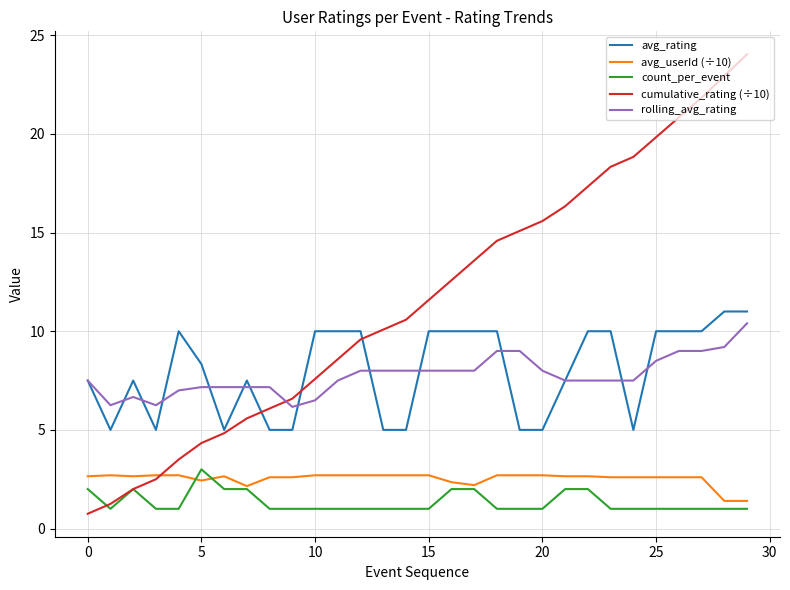

At how many categories does at least one series exceed 13?

13